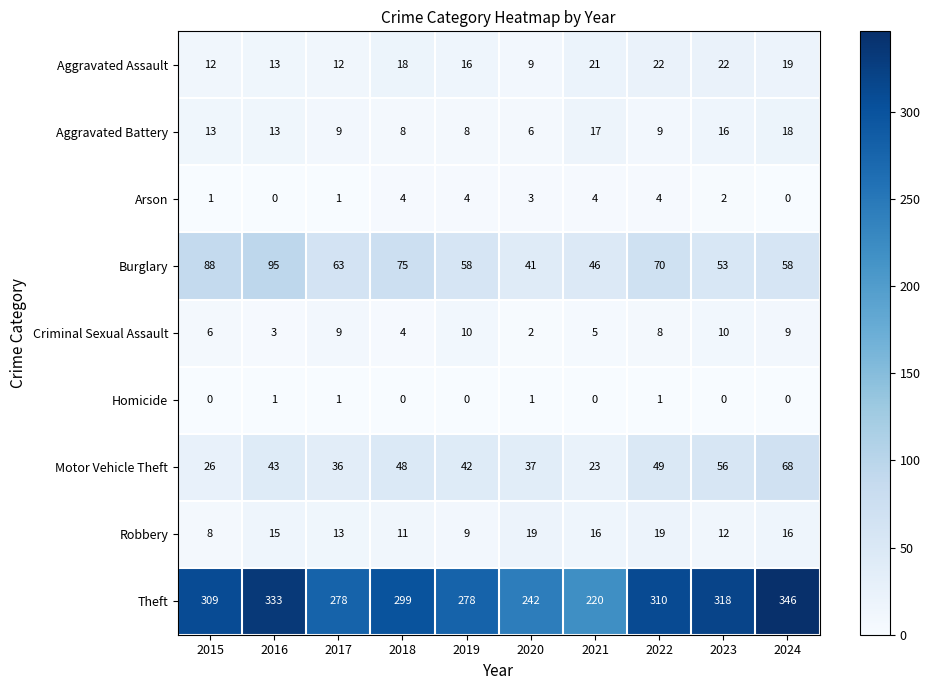

What is the sum of the Arson values at 2016 and 2022?

4